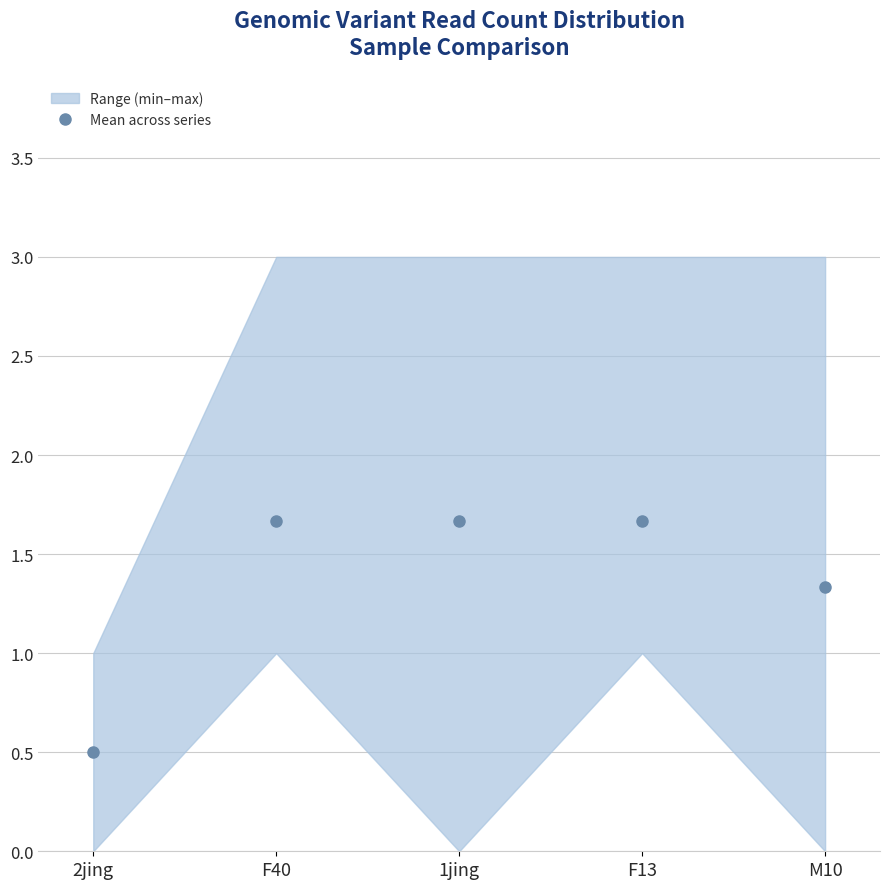

What is the value of the 5th point from the left?

1.3